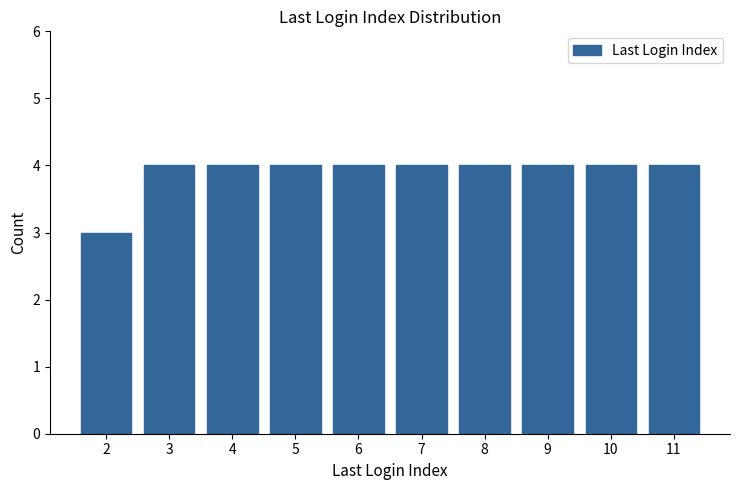

What is the ratio of the value at 6 to the value at 4?

1.0